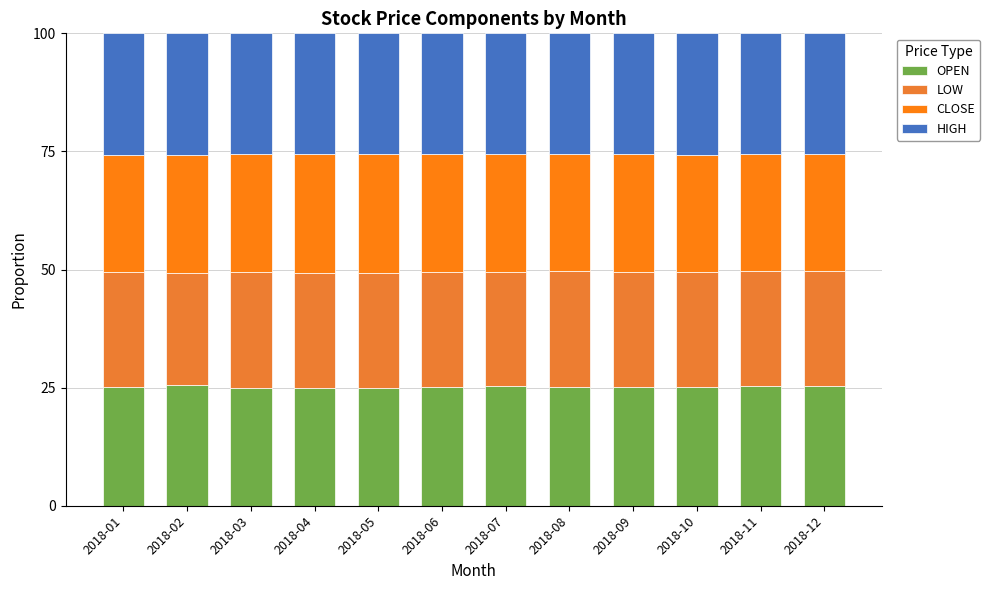

Which series has the largest range (max minus min)?

LOW